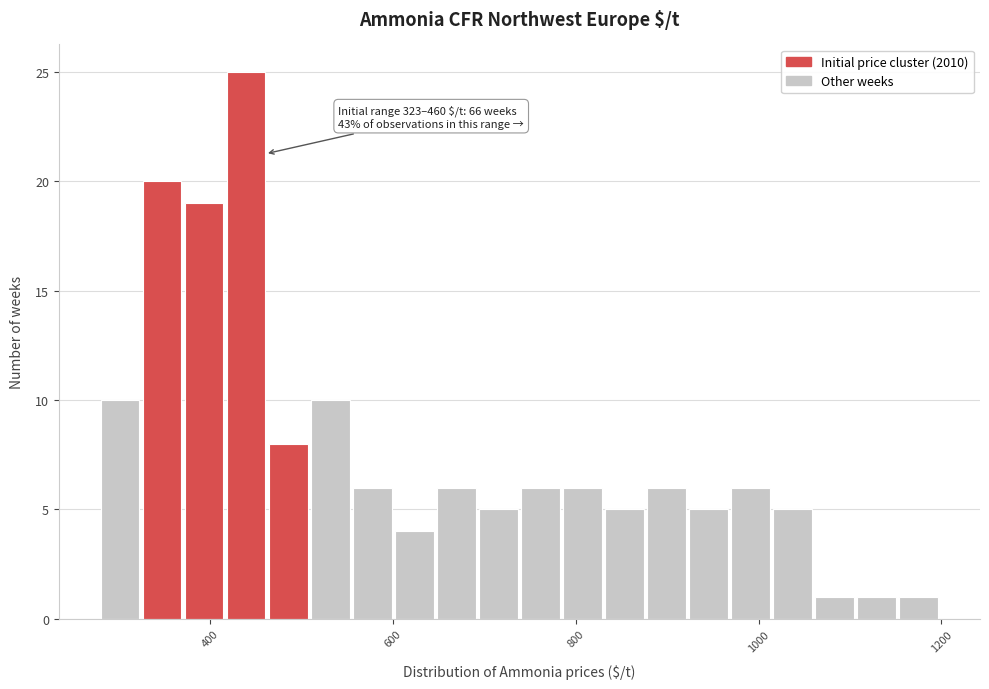

Read against the x-axis, roughly where is the centre of the tallest bar?

440